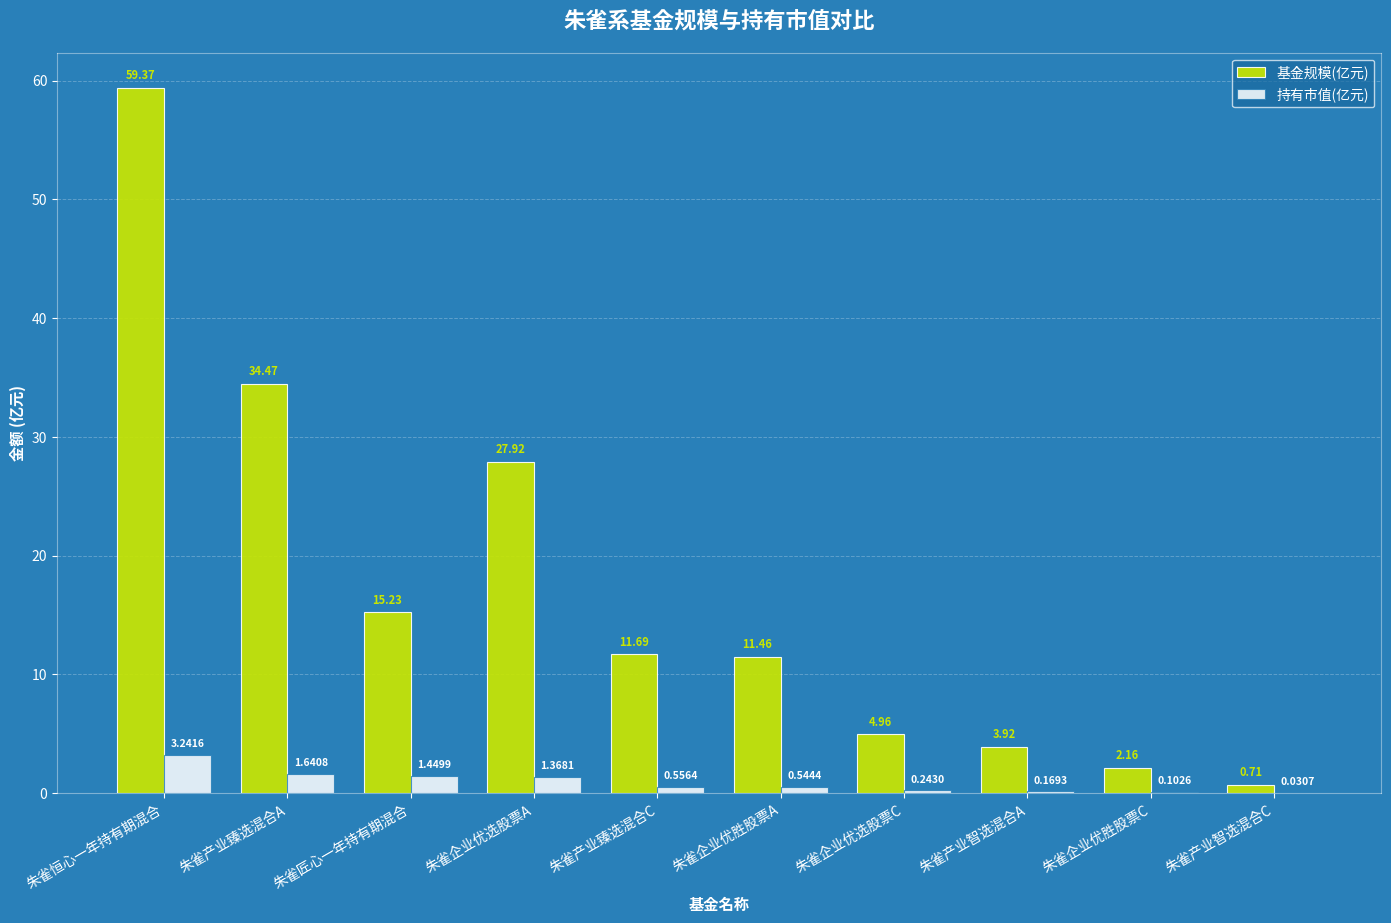

What are all the series names shown in the legend?

基金规模(亿元), 持有市值(亿元)